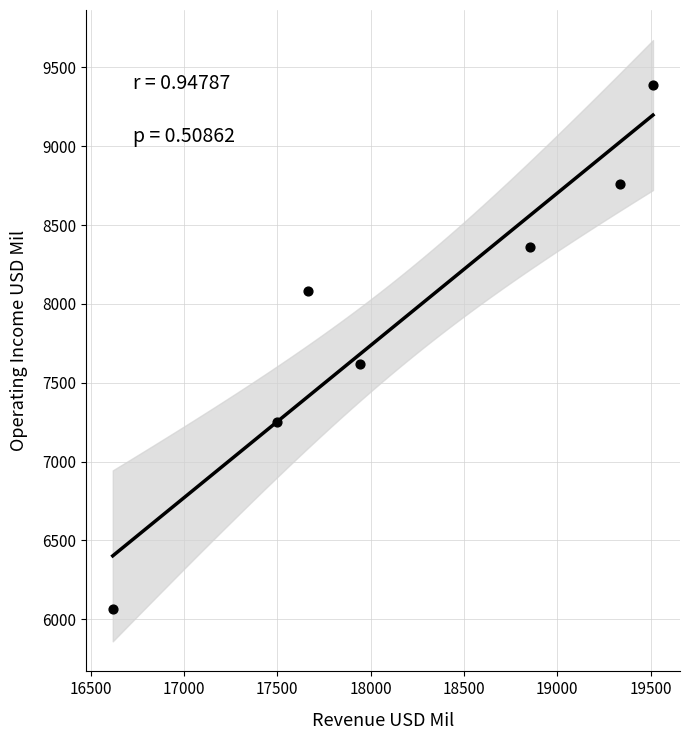

What Y value in the scatter plot is closest to 7727?

7620